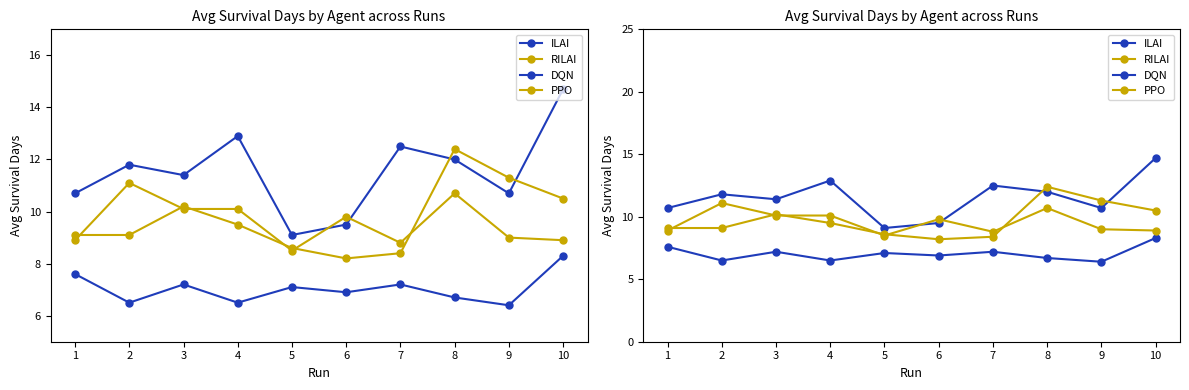

True or false: DQN and ILAI intersect in this chart.

False